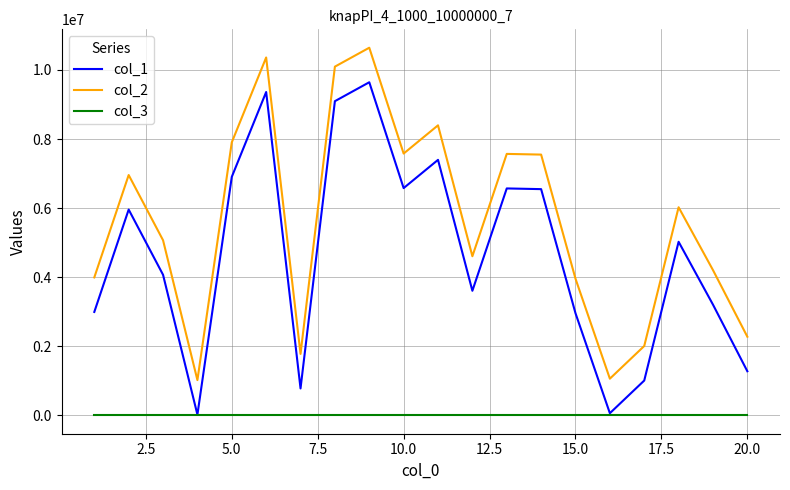

Rank the series by their average value, from highest to lowest.

col_2, col_1, col_3